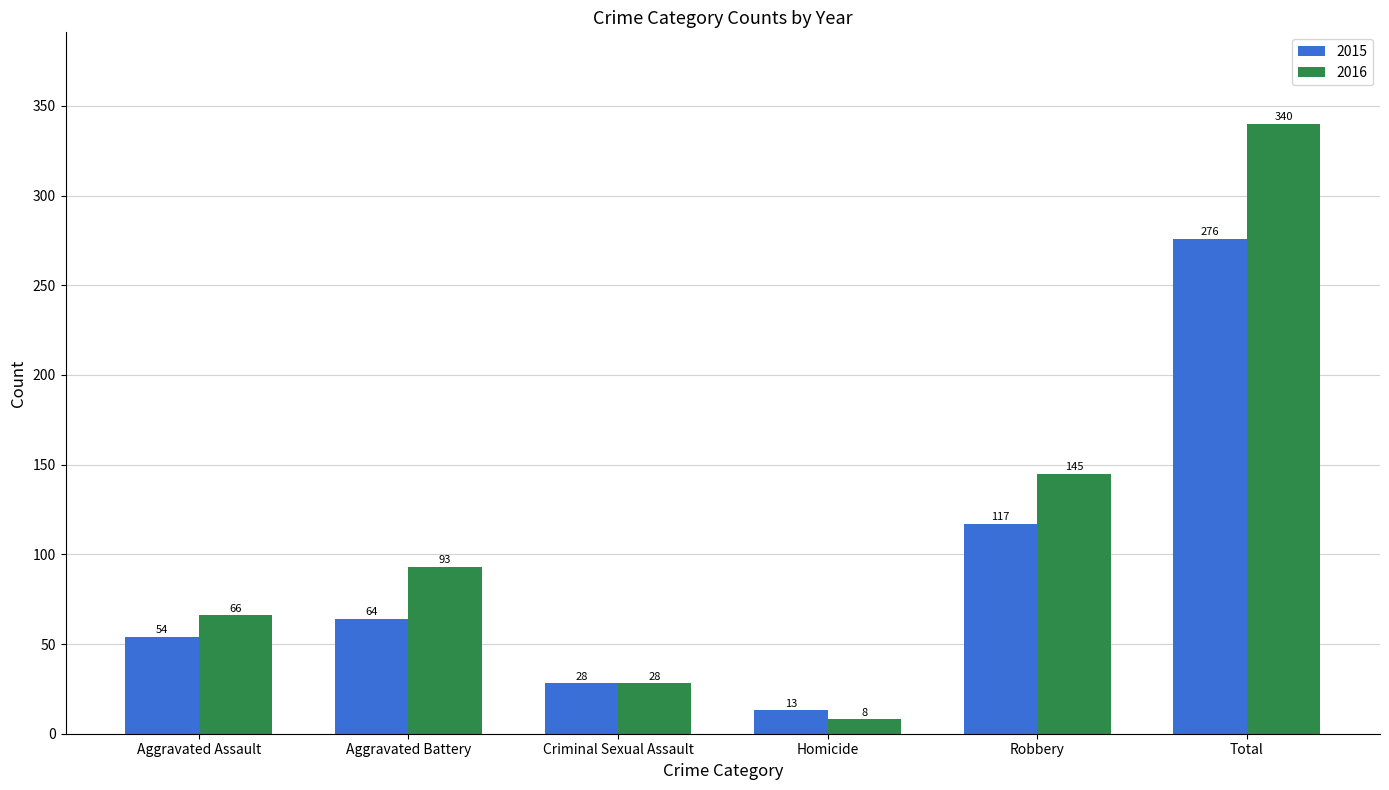

What is the approximate value of 2015 at Criminal Sexual Assault, to the nearest 5?

30